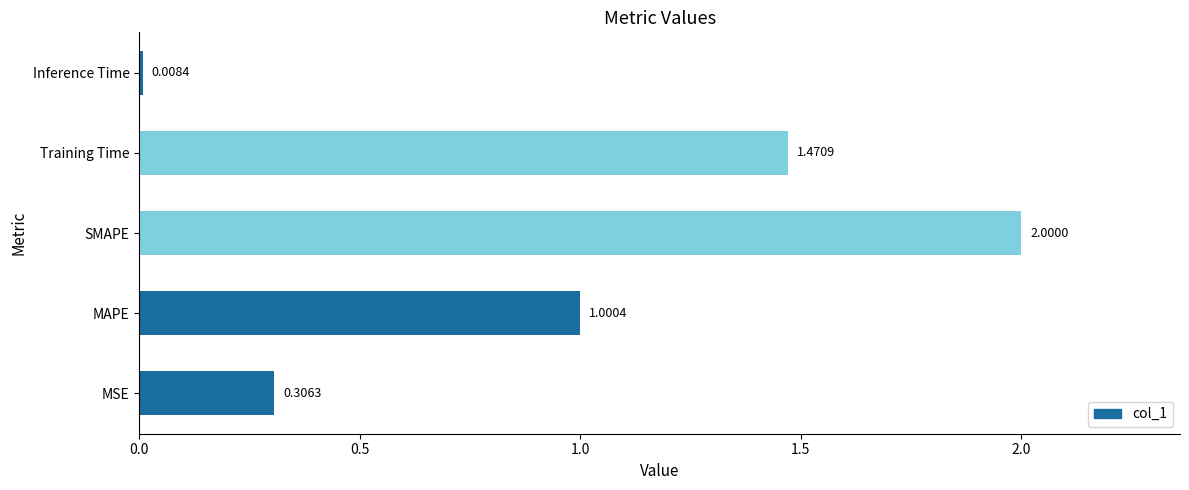

At which label is the value closest to 1?

MAPE